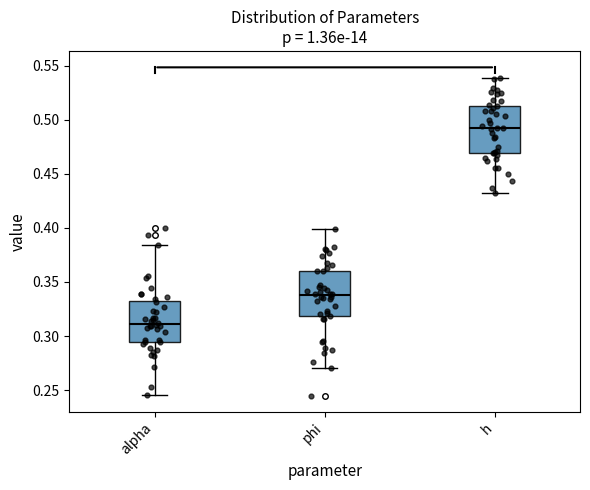

Reading left to right, transcribe this box plot: for each box, give where its median line is, the range the box spans, and where its two whiskers end, as read against the y-axis. The values are not printed on the chart, so give them approximately, as read against the axis.

alpha: median 0.310, box 0.295 to 0.330, whiskers 0.245 to 0.385
phi: median 0.340, box 0.320 to 0.360, whiskers 0.270 to 0.400
h: median 0.490, box 0.470 to 0.515, whiskers 0.430 to 0.540